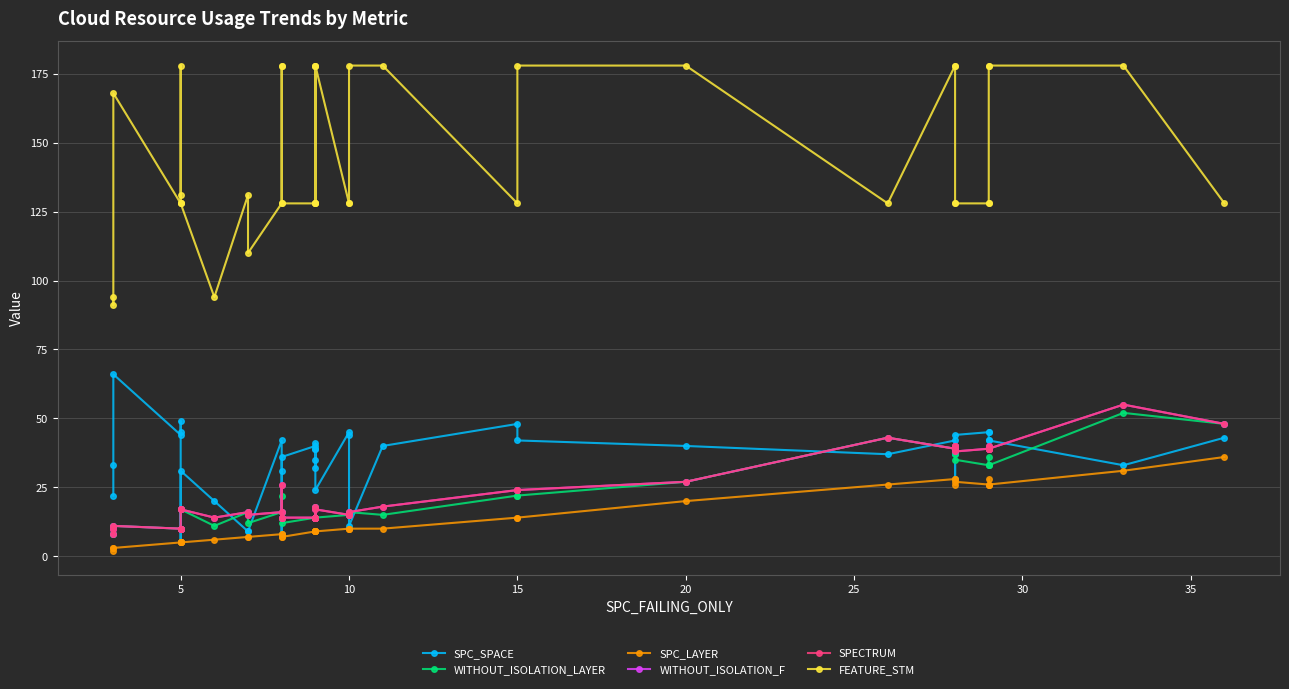

Does the chart display data point markers on the line(s)?

Yes